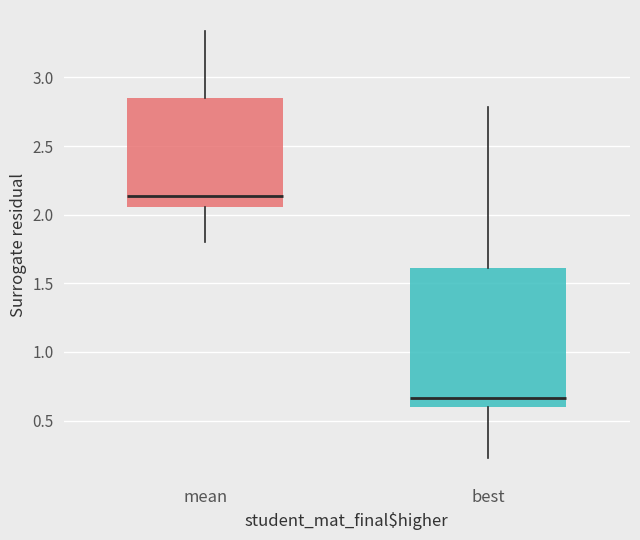

Which box is the tallest, from its lower edge to its upper edge?

best